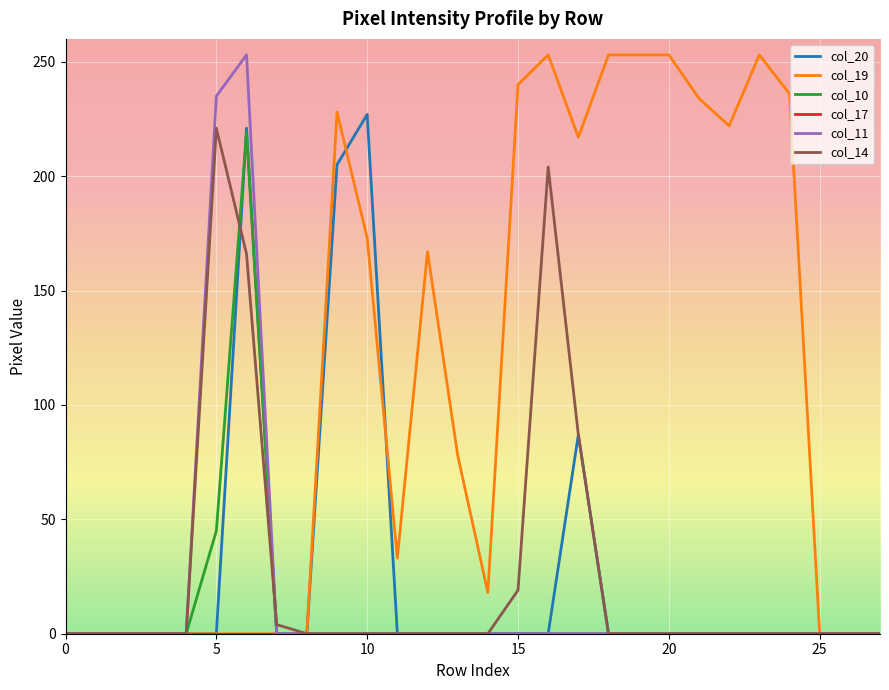

Which series has the largest total across all categories?

col_19